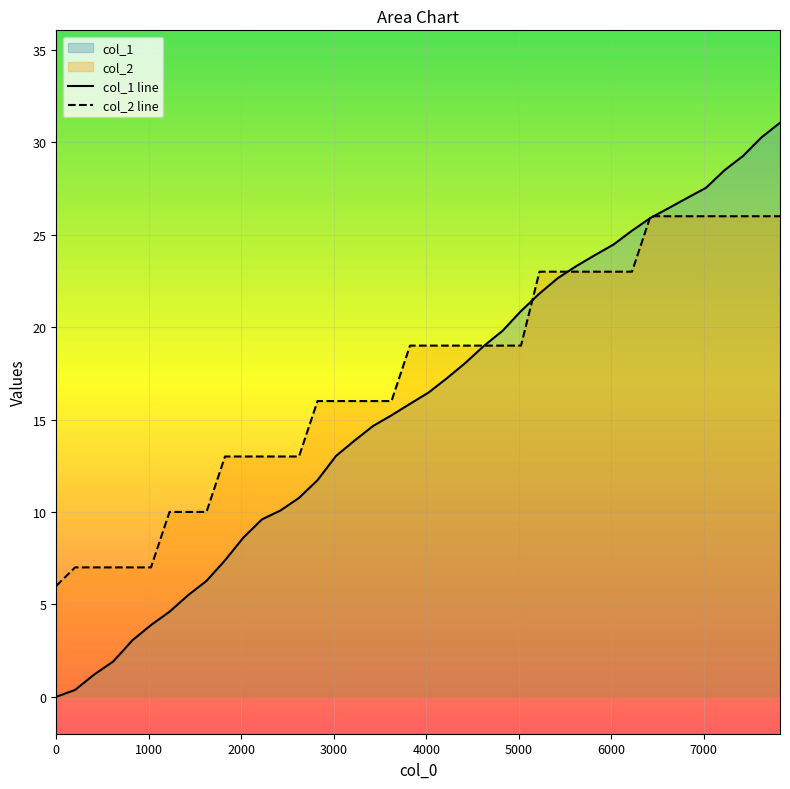

Rank the series by their maximum value, from lowest to highest.

col_2 line, col_1 line